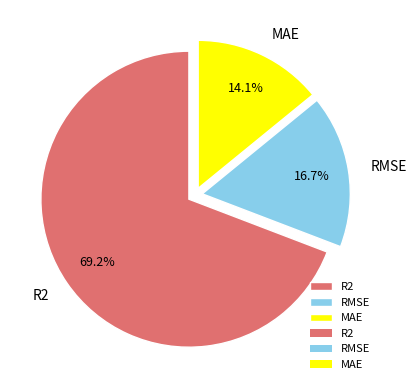

Which slice is the smallest?

MAE